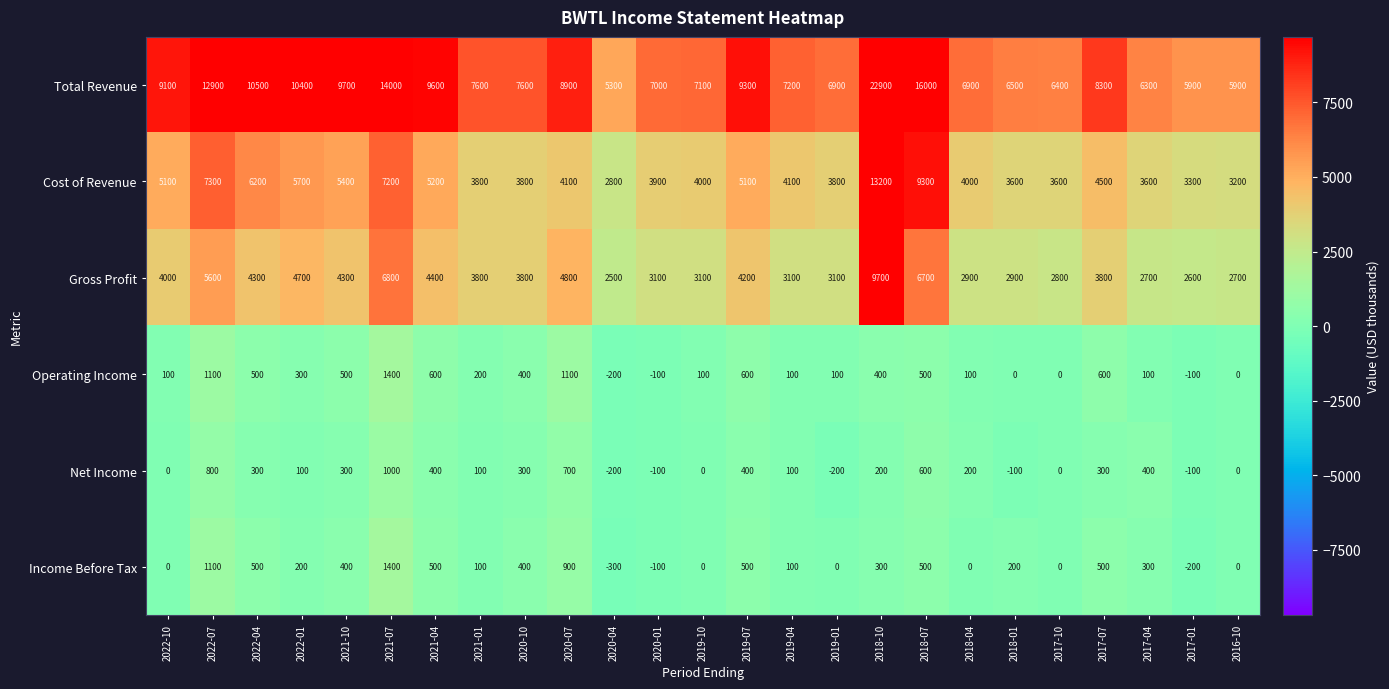

At 2020-07, list the series in order from largest to smallest.

Total Revenue, Gross Profit, Cost of Revenue, Operating Income, Income Before Tax, Net Income